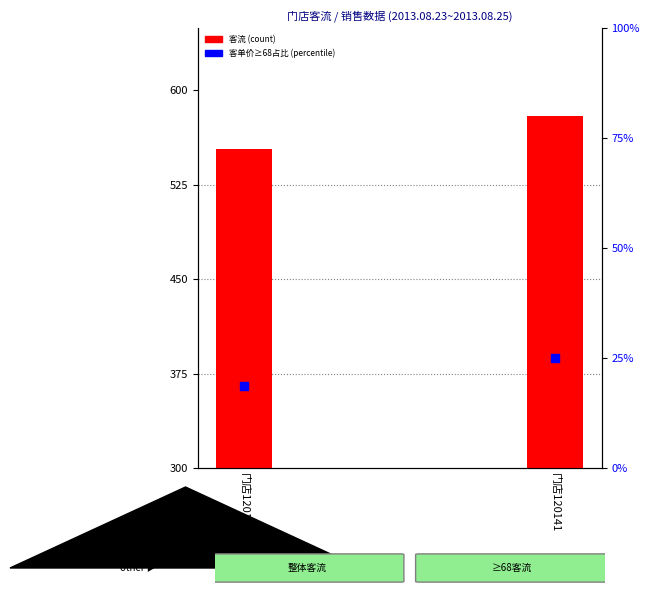

What is the total value across all series at 门店120100?

271.9